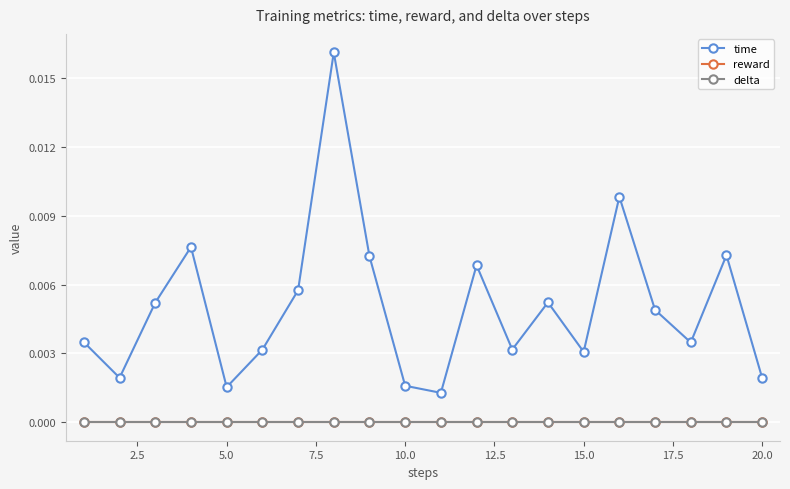

Does the chart have visible grid lines?

Yes